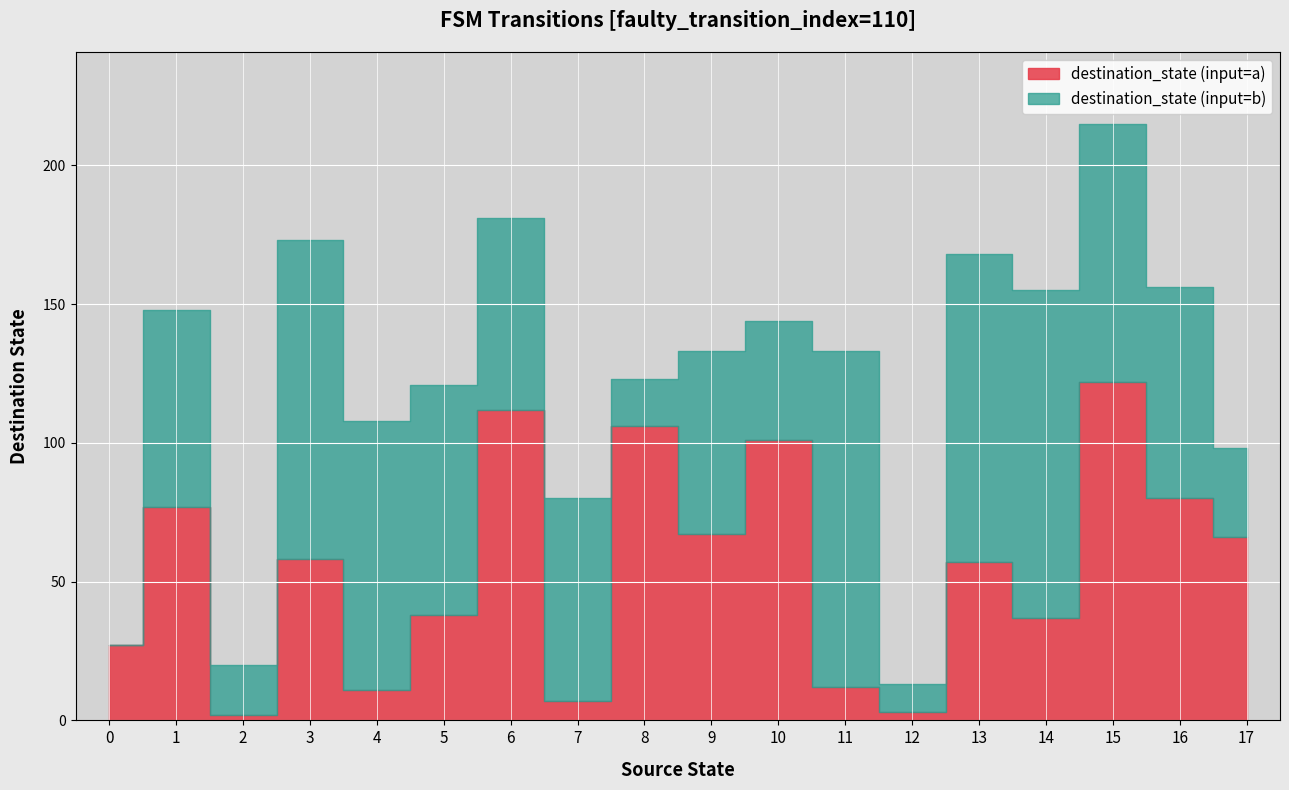

Reading left to right, transcribe all the data shown in this chart.

source_state: 0=0	1=0	2=1	3=1	4=2	5=2	6=3	7=3	8=4	9=4	10=5	11=5	12=6	13=6	14=7	15=7	16=8	17=8	18=9	19=9	20=10	21=10	22=11	23=11	24=12	25=12	26=13	27=13	28=14	29=14	30=15	31=15	32=16	33=16	34=17	35=17
destination_state: 0=27	1=0	2=77	3=71	4=2	5=18	6=58	7=115	8=11	9=97	10=38	11=83	12=112	13=69	14=7	15=73	16=106	17=17	18=67	19=66	20=101	21=43	22=12	23=121	24=3	25=10	26=57	27=111	28=37	29=118	30=122	31=93	32=80	33=76	34=66	35=32
input_num: 0=0	1=1	2=0	3=0	4=0	5=1	6=0	7=0	8=1	9=0	10=0	11=1	12=1	13=1	14=1	15=0	16=0	17=0	18=0	19=1	20=1	21=0	22=0	23=0	24=1	25=1	26=1	27=0	28=1	29=1	30=0	31=0	32=0	33=1	34=0	35=0
output_num: 0=0	1=1	2=0	3=0	4=0	5=1	6=0	7=0	8=1	9=0	10=0	11=1	12=1	13=1	14=1	15=0	16=0	17=0	18=0	19=1	20=1	21=0	22=0	23=0	24=1	25=1	26=1	27=0	28=1	29=1	30=0	31=0	32=0	33=1	34=0	35=0